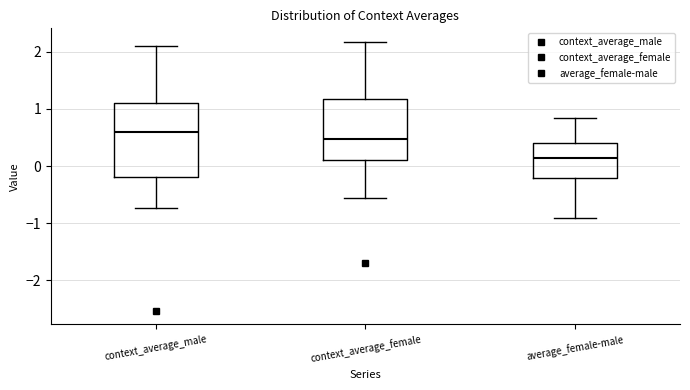

Which box is the tallest, from its lower edge to its upper edge?

context_average_male